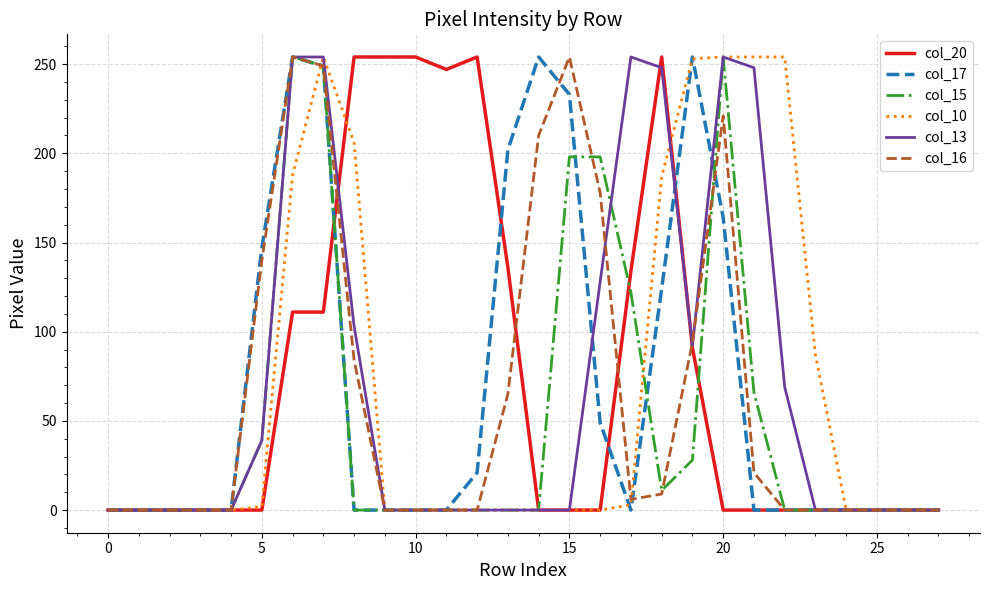

What is the greatest value displayed?

254